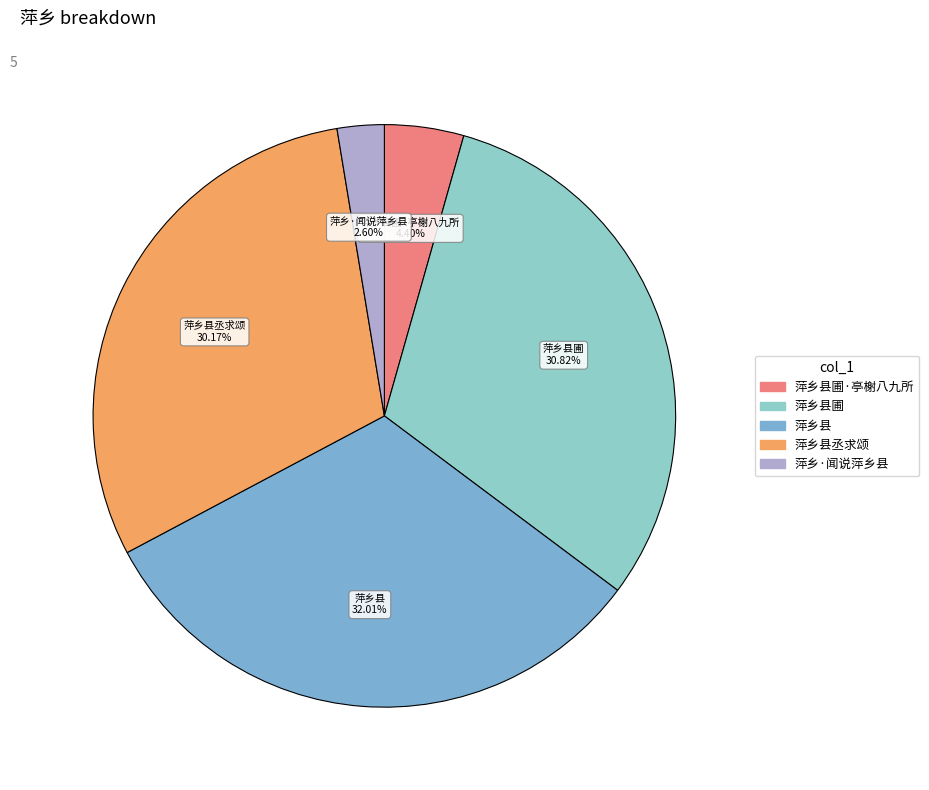

Which category has the biggest portion of the pie?

萍乡县